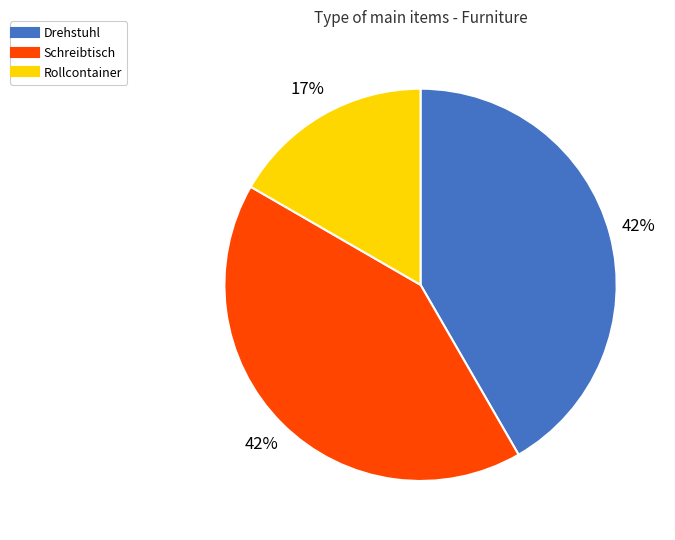

Is the sum of Drehstuhl and Rollcontainer greater than half?

Yes